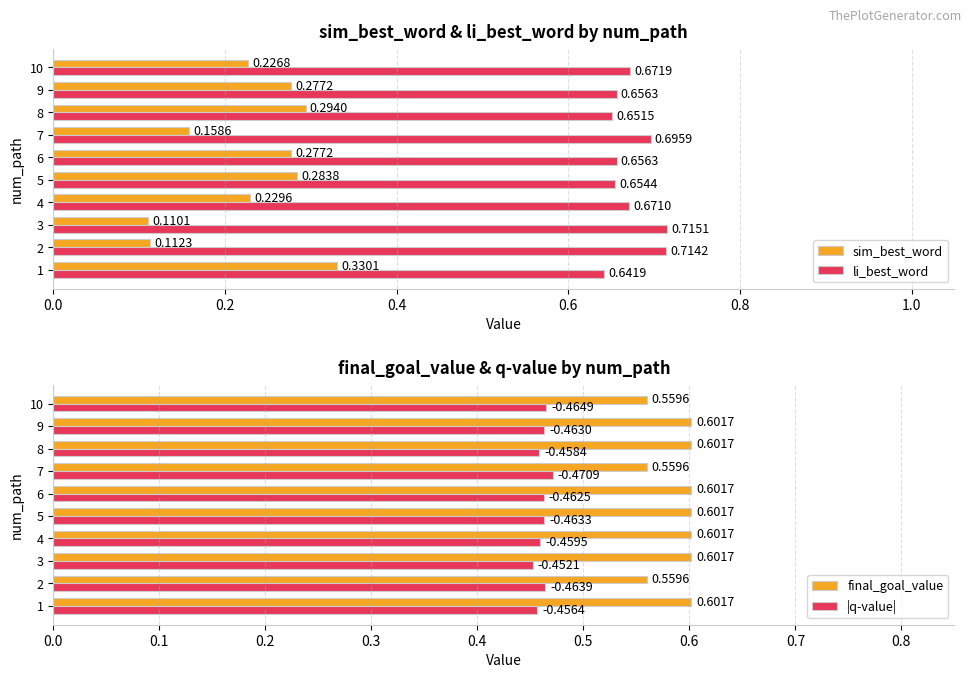

Reading right to left, transcribe all the data shown in this chart.

sim_best_word: 0.2	0.3	0.3	0.2	0.3	0.3	0.2	0.1	0.1	0.3
li_best_word: 0.7	0.7	0.7	0.7	0.7	0.7	0.7	0.7	0.7	0.6
final_goal_value: 0.6	0.6	0.6	0.6	0.6	0.6	0.6	0.6	0.6	0.6
|q-value|: 0.5	0.5	0.5	0.5	0.5	0.5	0.5	0.5	0.5	0.5